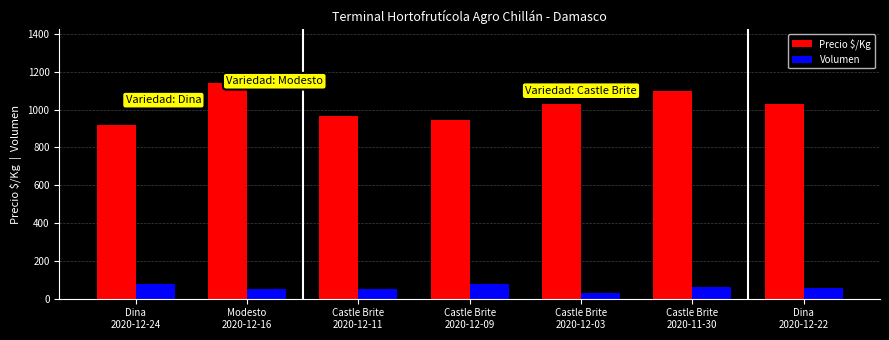

What is the sum of the Precio $/Kg values at Castle Brite
2020-12-03 and Dina
2020-12-22?

2061